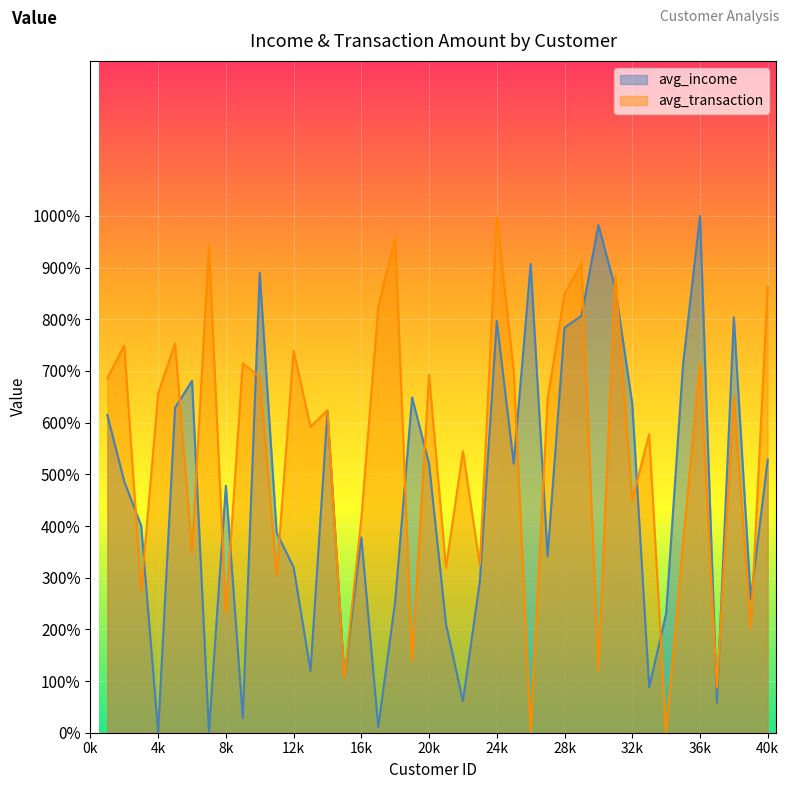

Is it true that avg_income equals 68093.2 at 6?

True